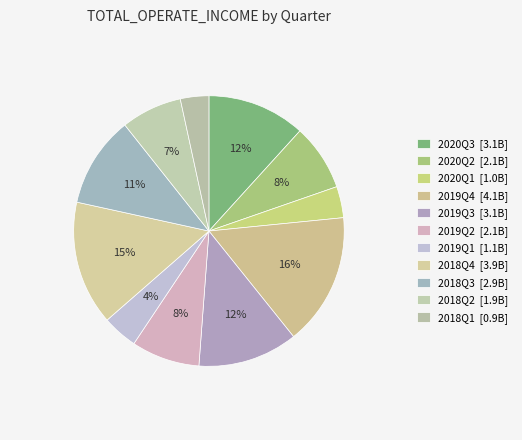

How many slices are in this pie chart?

11